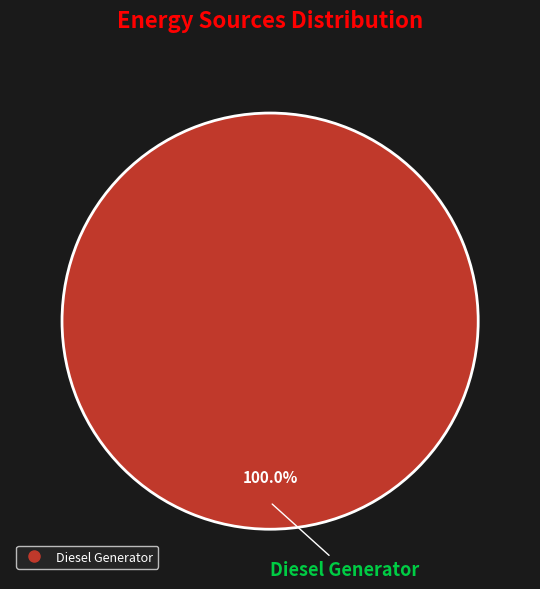

Is there any slice that represents more than half of the pie?

Yes